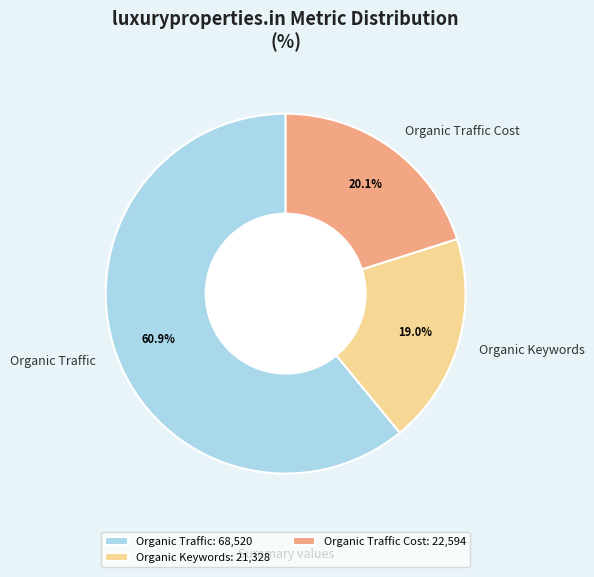

How many slices are in this pie chart?

3